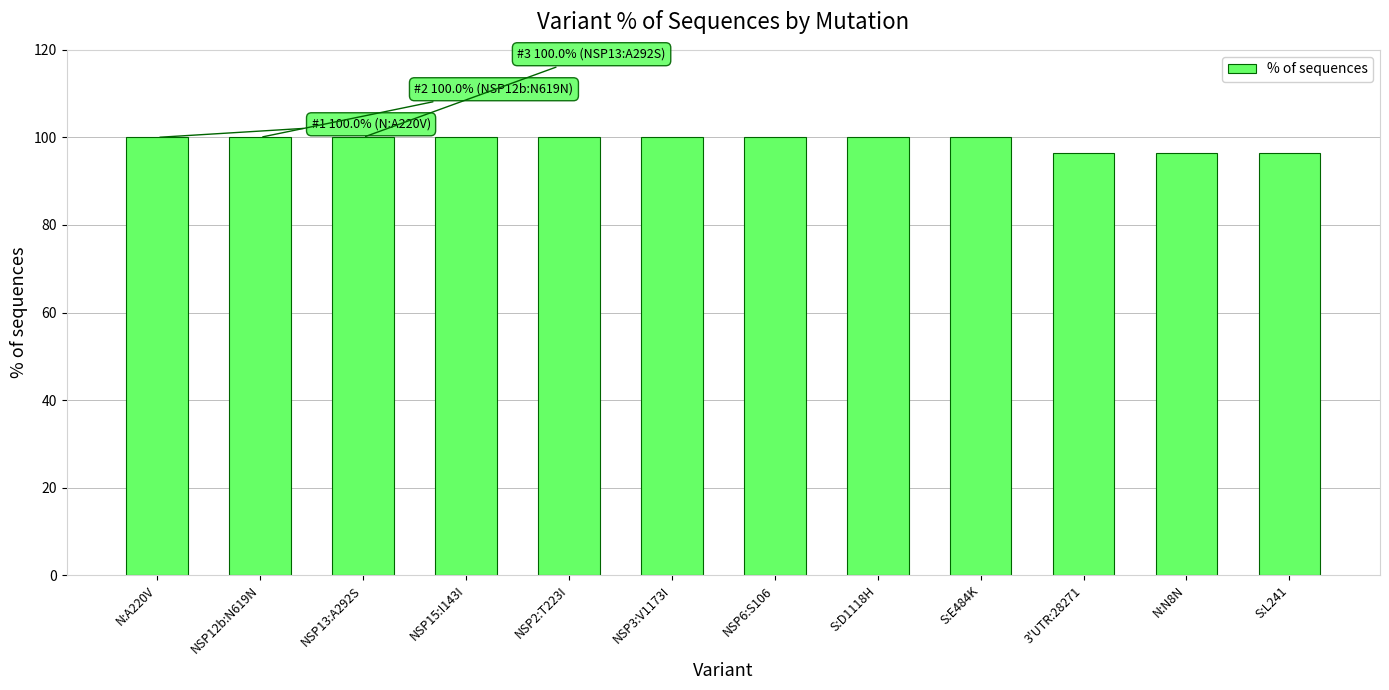

True or false: the data shows 176.4 at NSP6:S106.

False